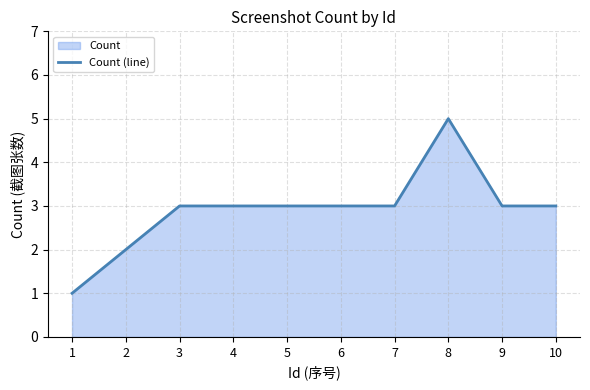

Does the chart have visible grid lines?

Yes